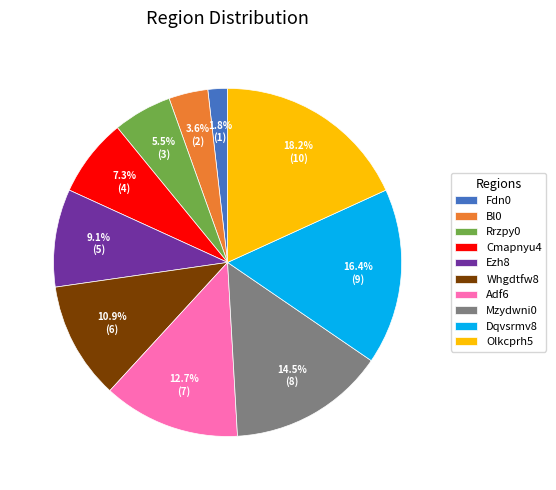

How many slices are in this pie chart?

10